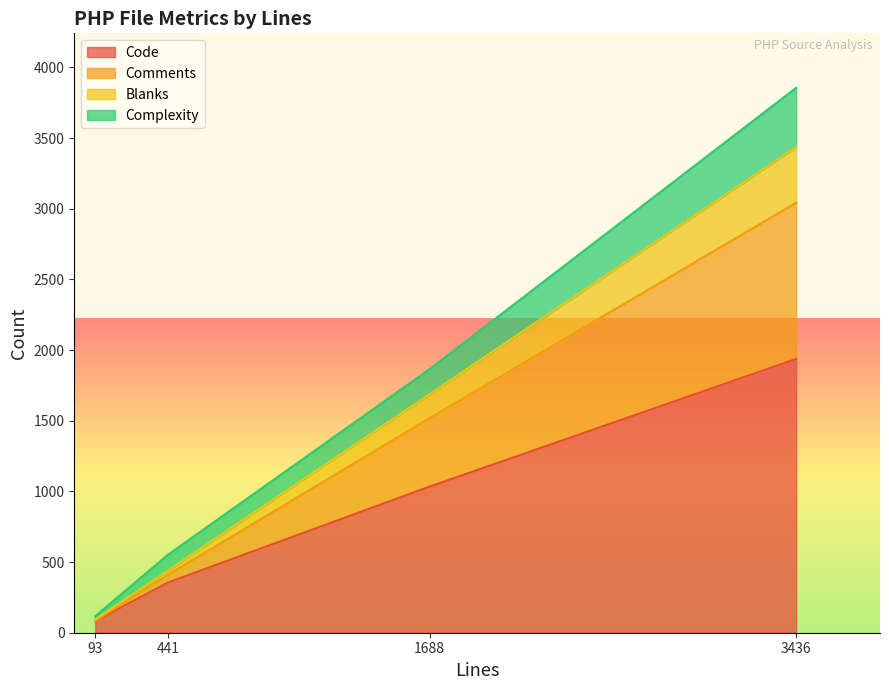

Which series changed the most between c_system_compat.php and c_system_common.php?

Code